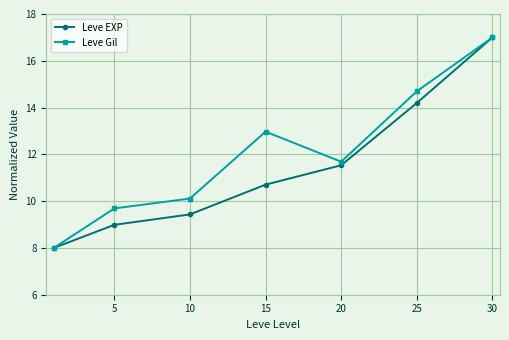

What is the value of the Leve EXP point at the 7th from the left?

17.0